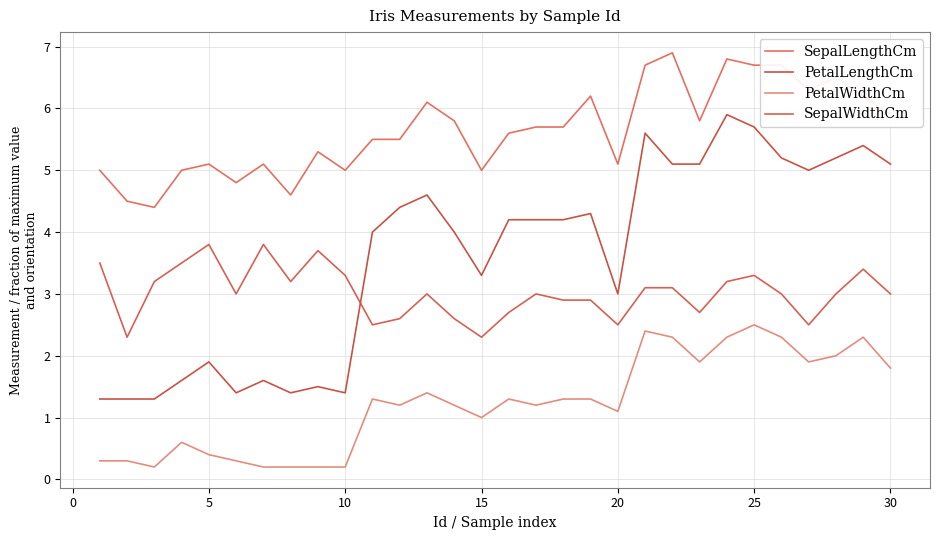

What is the difference between the second highest and minimum values in the SepalLengthCm series?

2.4